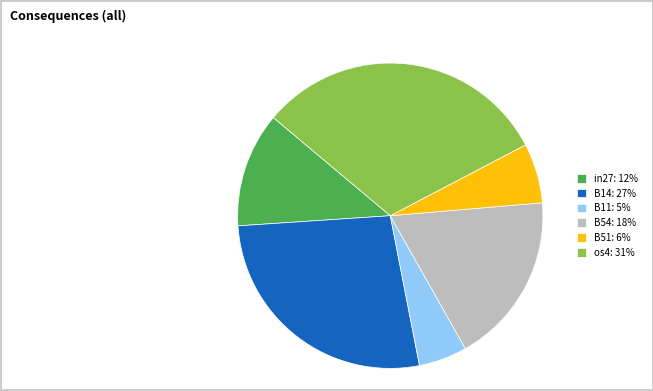

Which category has the biggest portion of the pie?

os4: 31%